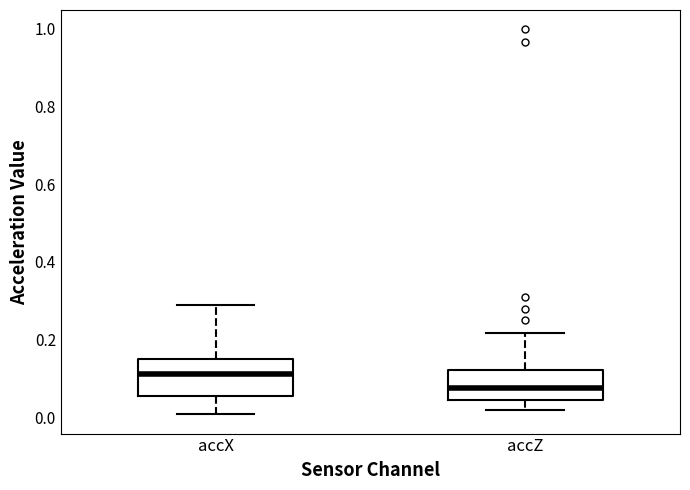

Reading left to right, transcribe this box plot: for each box, give where its median line is, the range the box spans, and where its two whiskers end, as read against the y-axis. The values are not printed on the chart, so give them approximately, as read against the axis.

accX: median 0.12, box 0.06 to 0.14, whiskers 0.00 to 0.28
accZ: median 0.08, box 0.04 to 0.12, whiskers 0.02 to 0.22